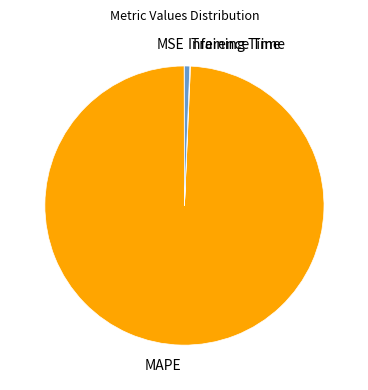

The MAPE slice represents 89% of the pie. True or false?

False